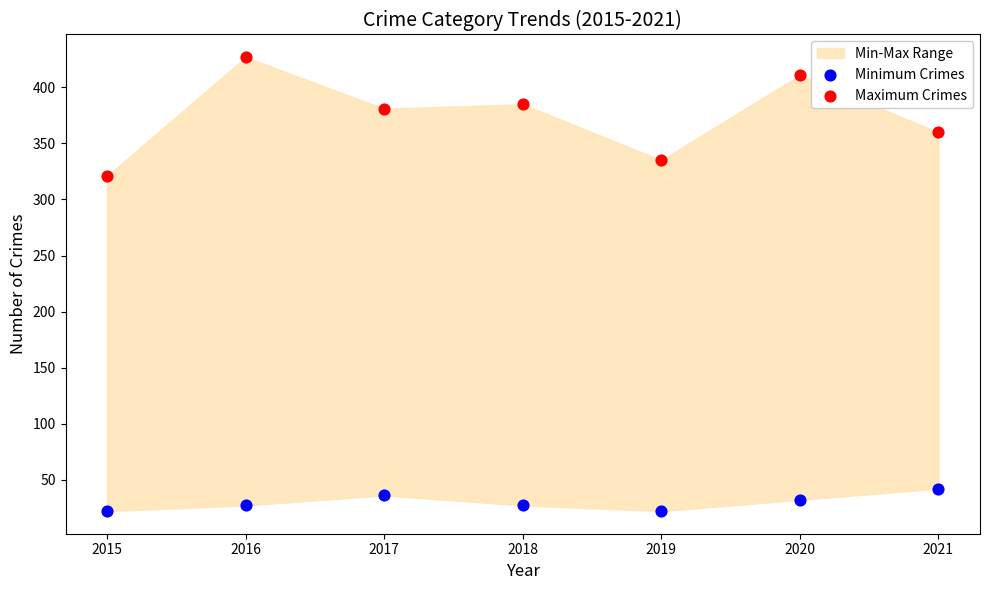

Which series has the largest Y range (max minus min)?

Maximum Crimes